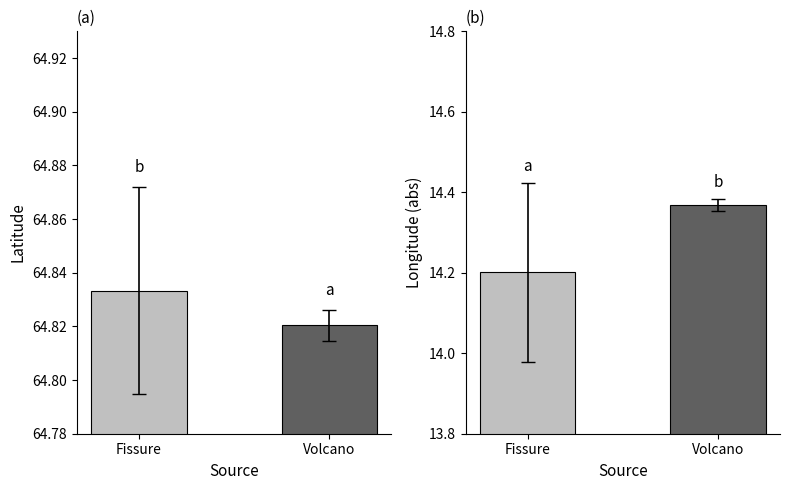

Reading left to right, list all the values displayed in this chart.

Latitude: Fissure=64.8	Volcano=64.8
Longitude (abs): Fissure=14.2	Volcano=14.4